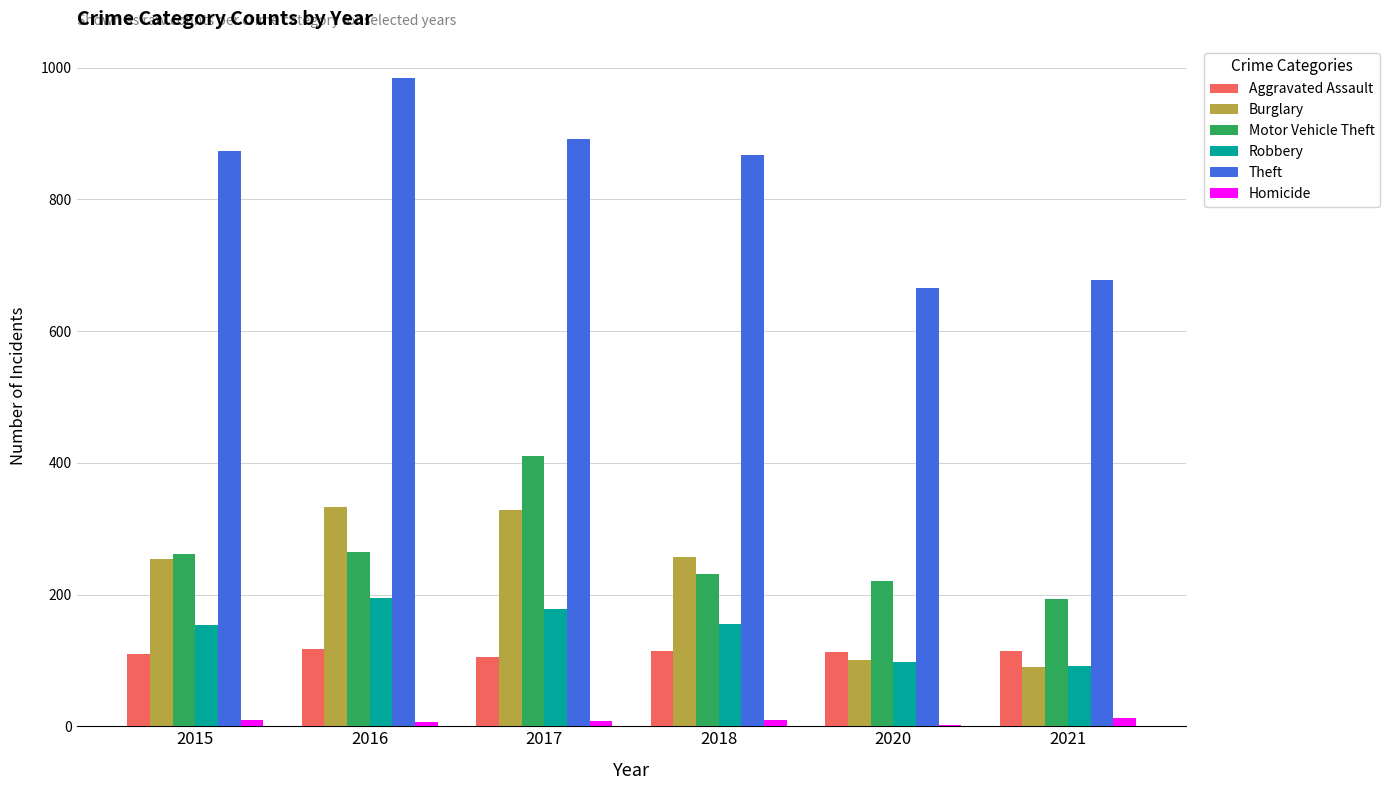

What is the sum of all Aggravated Assault values?

676